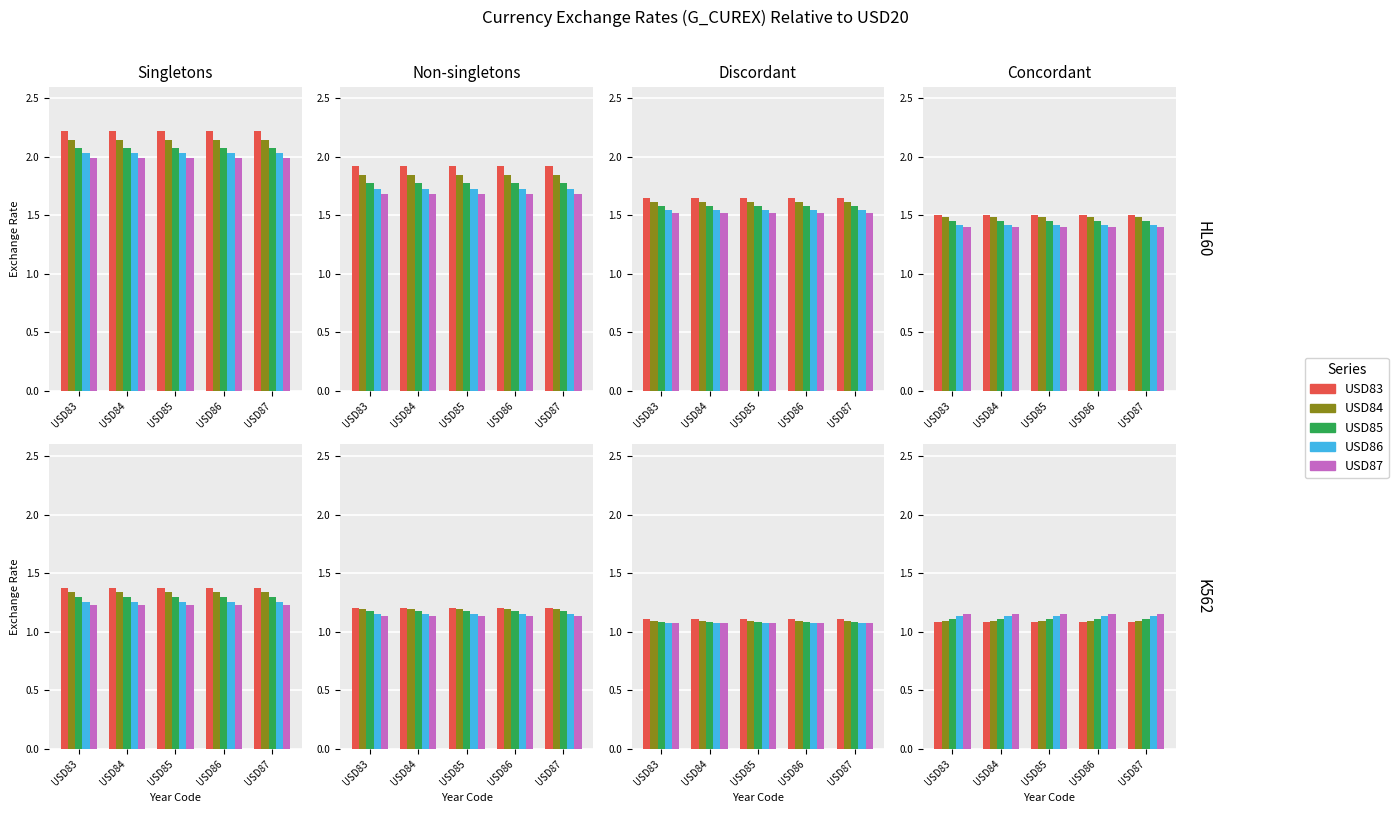

At which label is USD85 closest to 1?

USD83